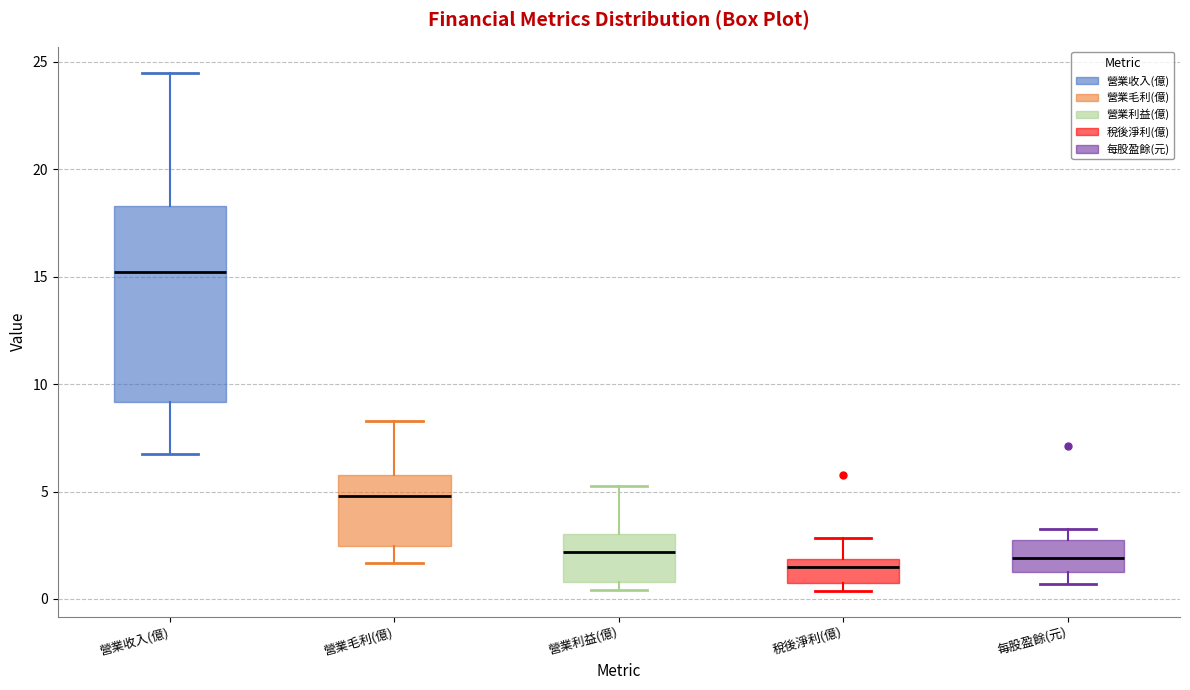

Reading left to right, read every box against the y-axis: the position of its median line, the range the box covers, and the ends of its whiskers. The values are not printed on the chart, so give them approximately, as read against the axis.

營業收入(億): median 15.0, box 9.0 to 18.5, whiskers 6.5 to 24.5
營業毛利(億): median 5.0, box 2.5 to 6.0, whiskers 1.5 to 8.5
營業利益(億): median 2.0, box 1.0 to 3.0, whiskers 0.5 to 5.5
稅後淨利(億): median 1.5, box 0.5 to 2.0, whiskers 0.5 (just below the box's lower edge) to 3.0
每股盈餘(元): median 2.0, box 1.0 to 2.5, whiskers 0.5 to 3.5